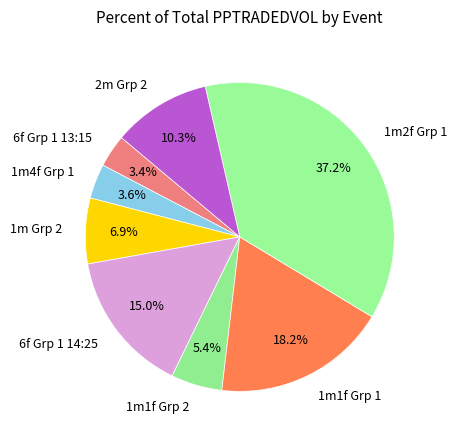

Combined, what portion of the pie is 1m Grp 2 and 2m Grp 2?

17.2%